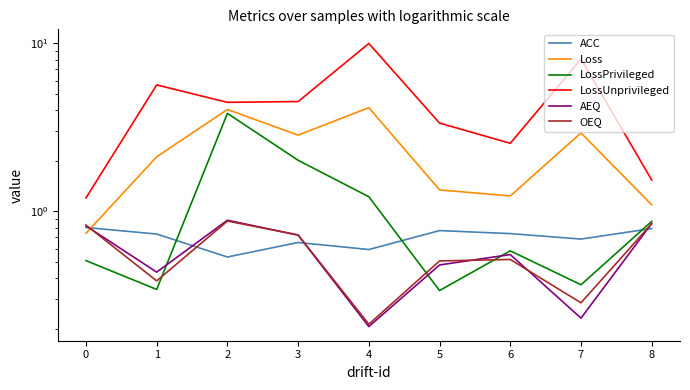

How many series are shown in this chart?

6